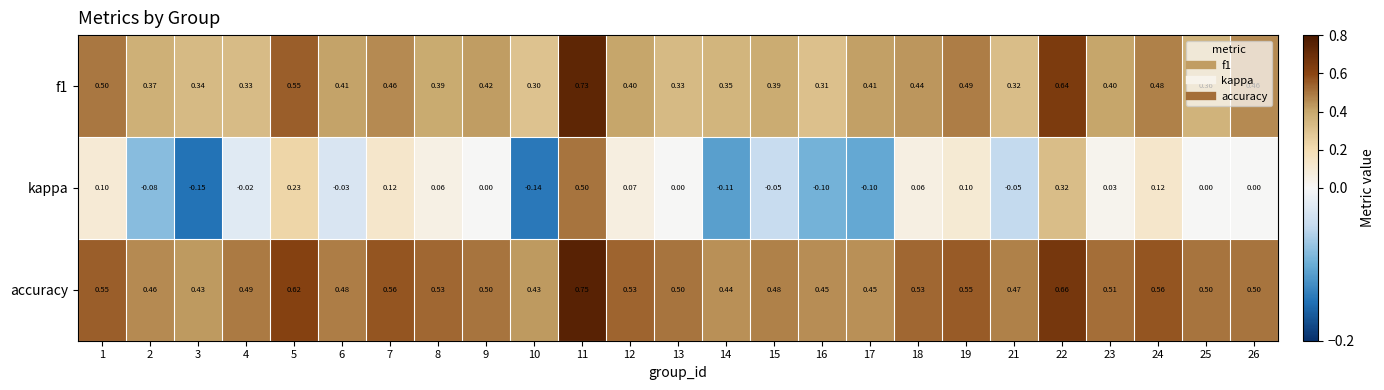

Which series changed the most between 6 and 8?

kappa